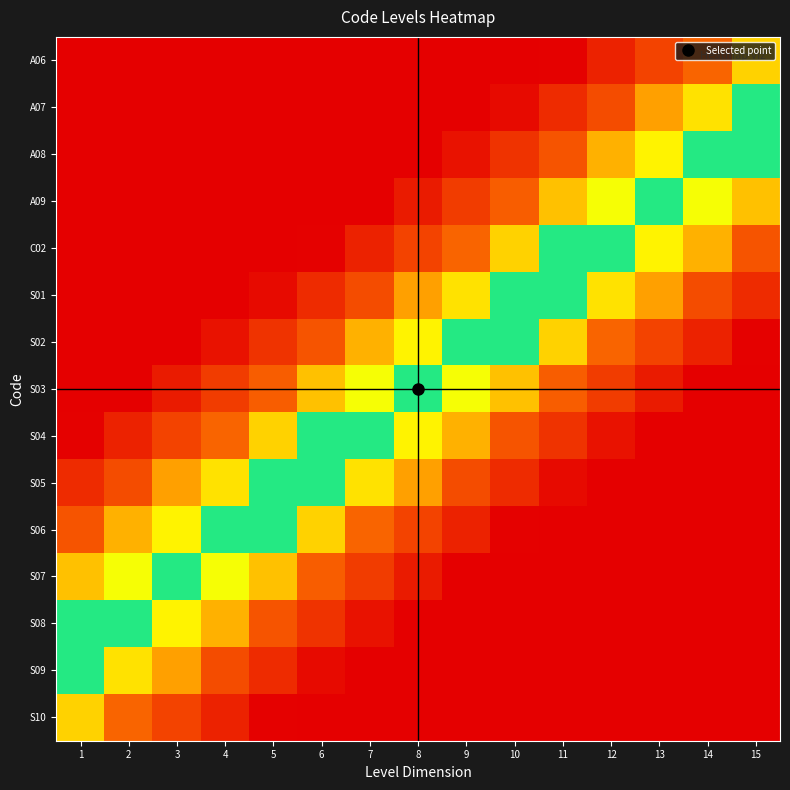

Rank the series at 10 from lowest to highest value.

A06, S07, S08, S09, S10, S06, A07, S05, A08, S04, A09, S03, C02, S01, S02